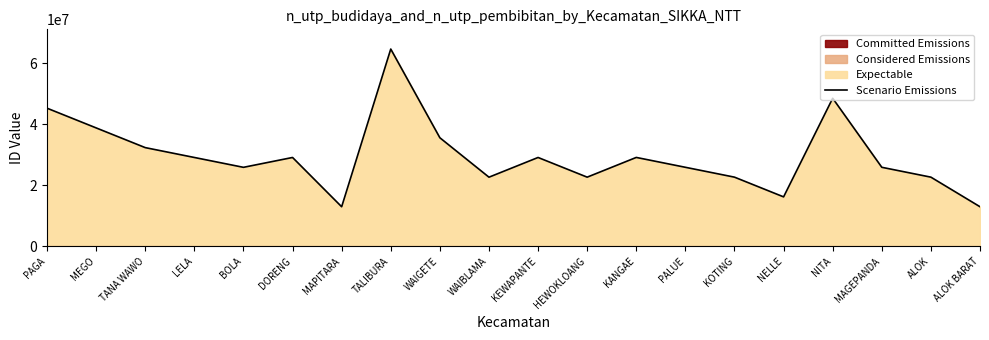

At which label is the value closest to 38779290?

MEGO